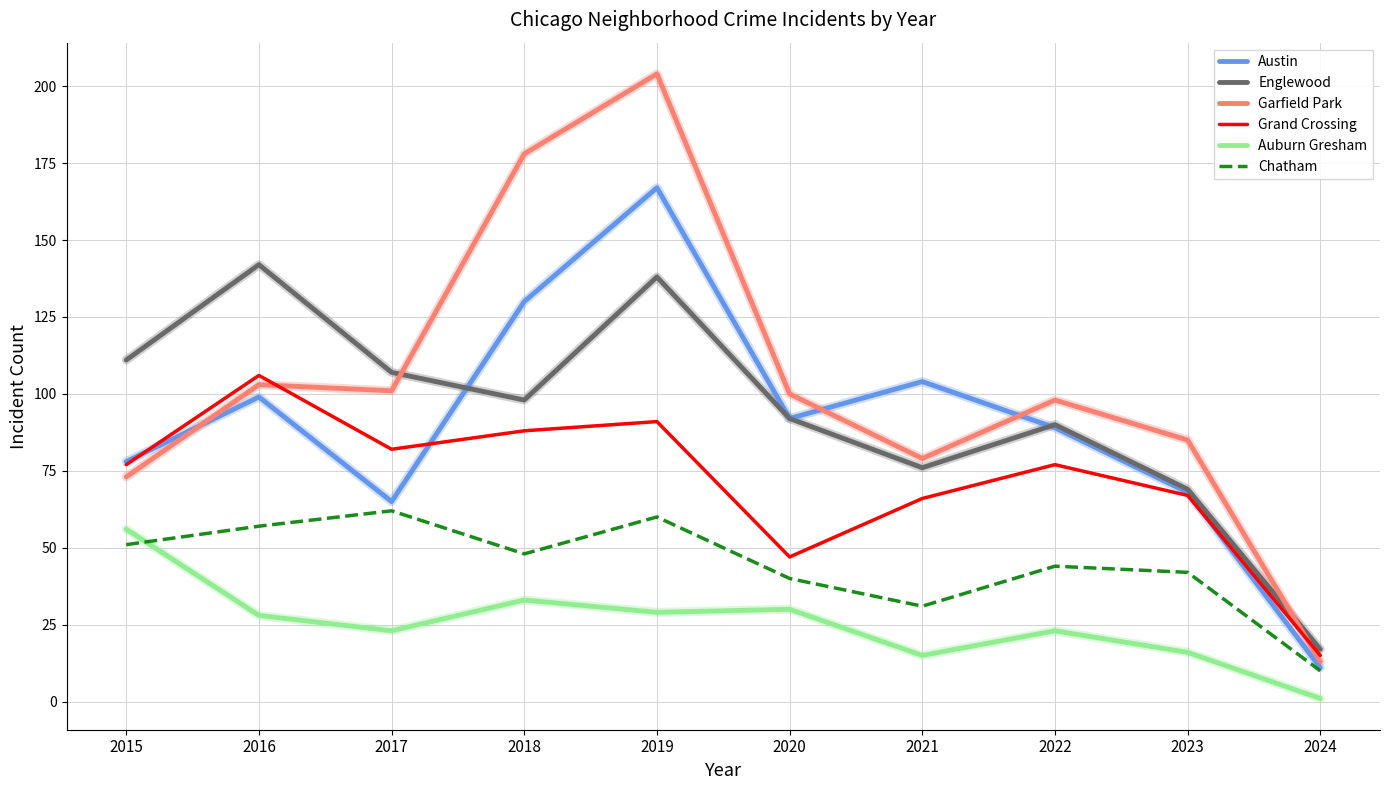

Which series changed the most between 2017 and 2022?

Austin